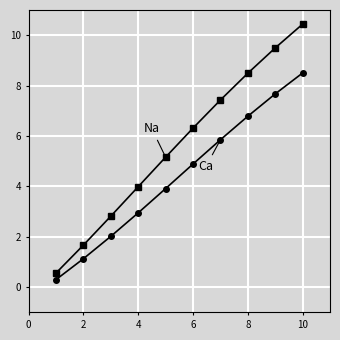

What is the greatest value displayed?

10.4